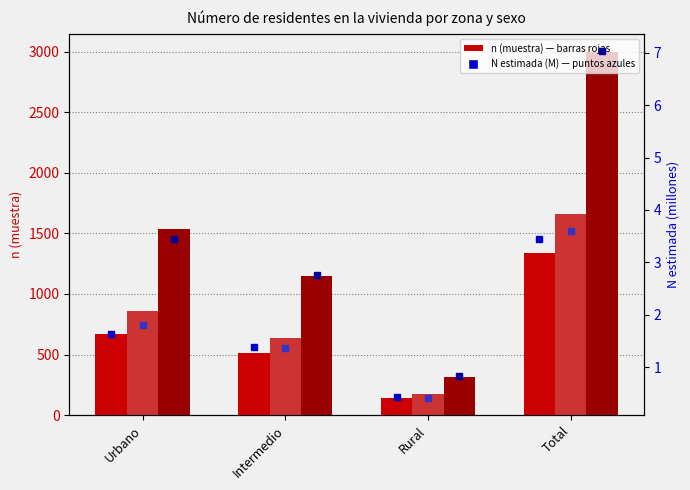

How many groups of bars are there?

4